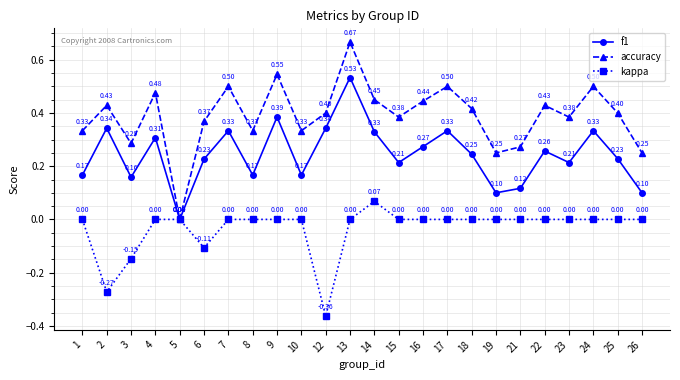

Rank the series by their maximum value, from lowest to highest.

kappa, f1, accuracy